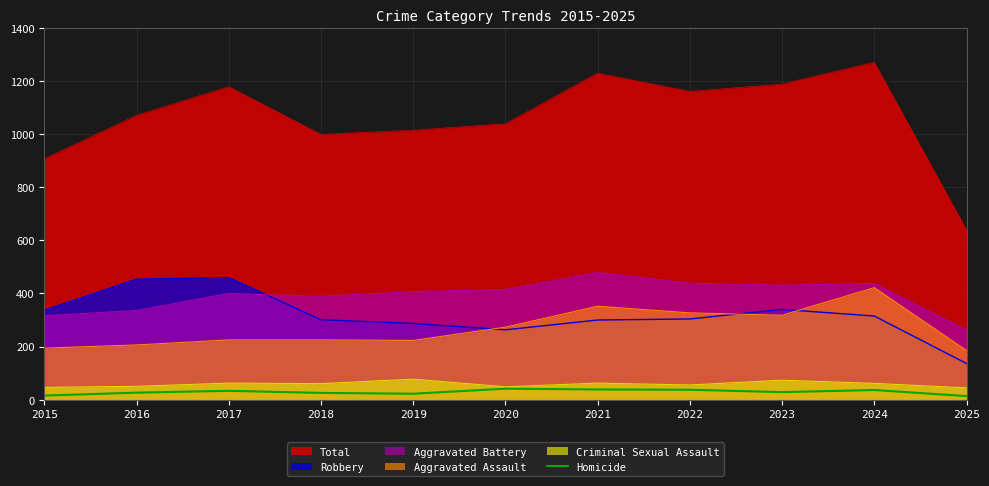

What is the spread (max minus min) of values at 2024?

1236